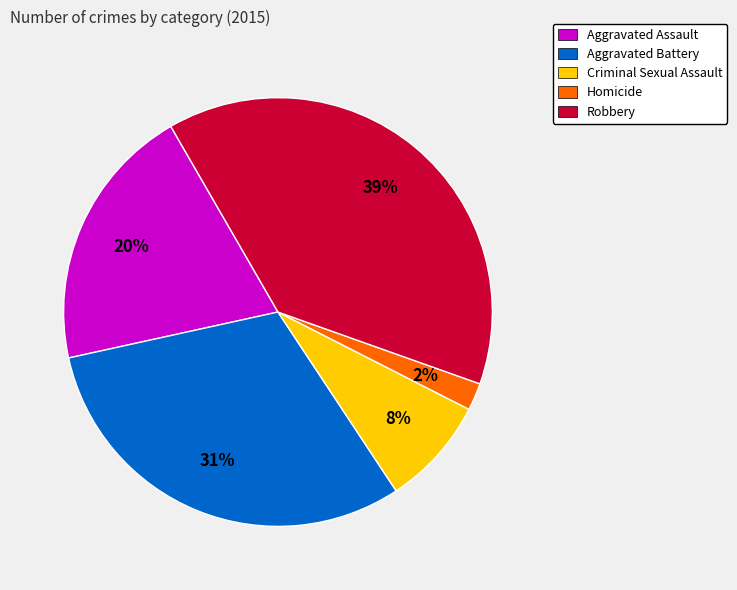

How many slices are in this pie chart?

5